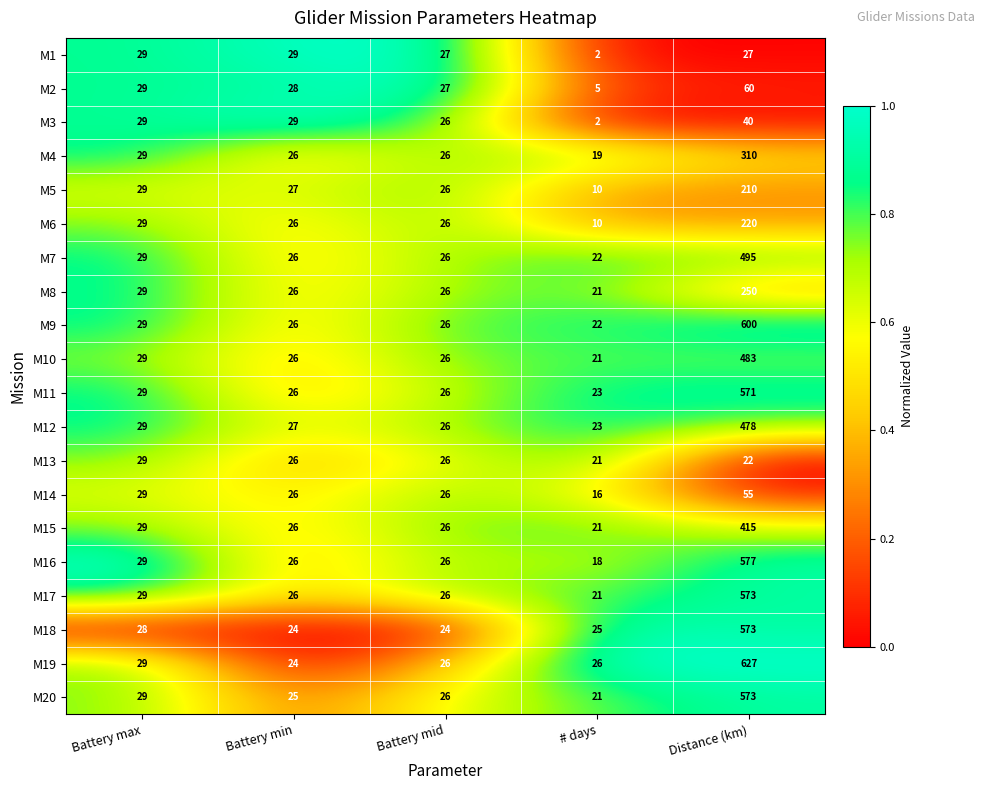

What is the spread (max minus min) of values at Battery min?

5